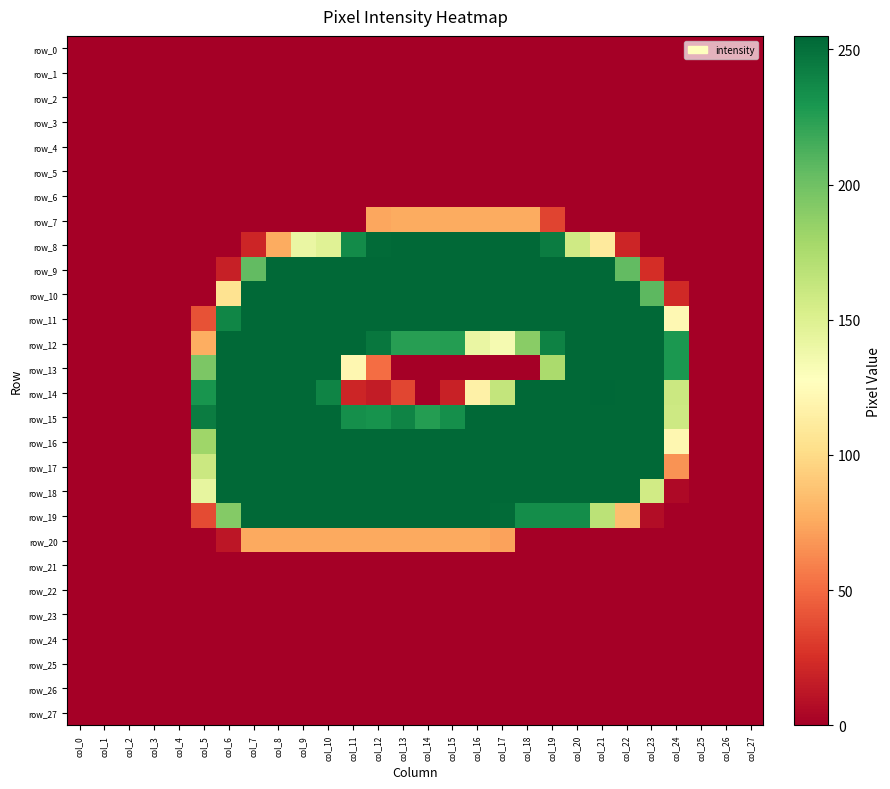

How many series are shown in this chart?

28